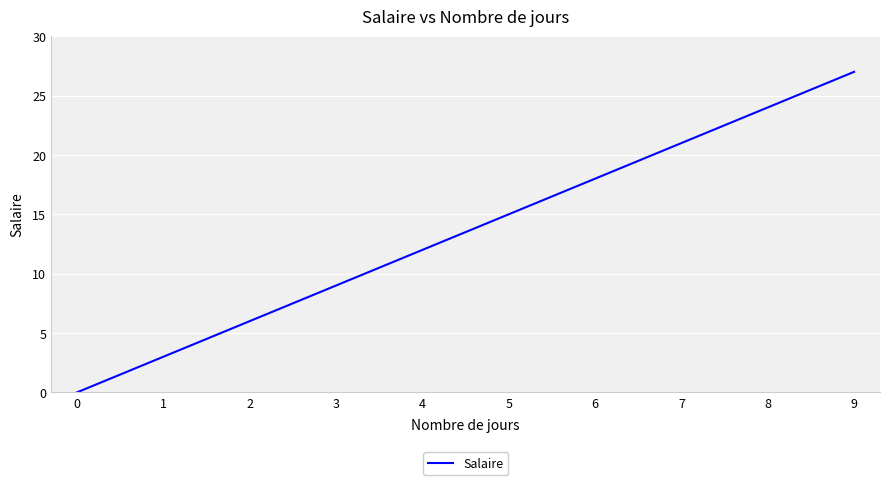

How many series are shown in this chart?

1